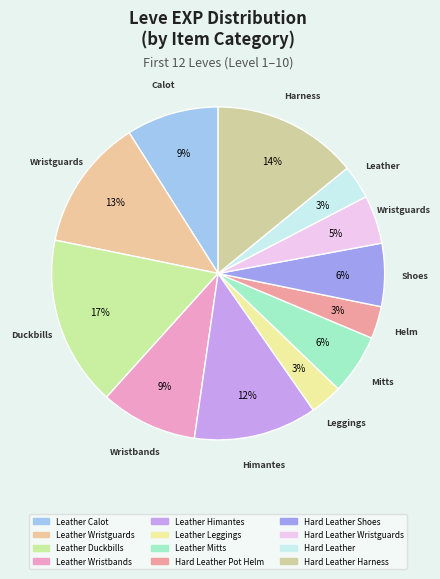

Count the number of slices in the pie.

12